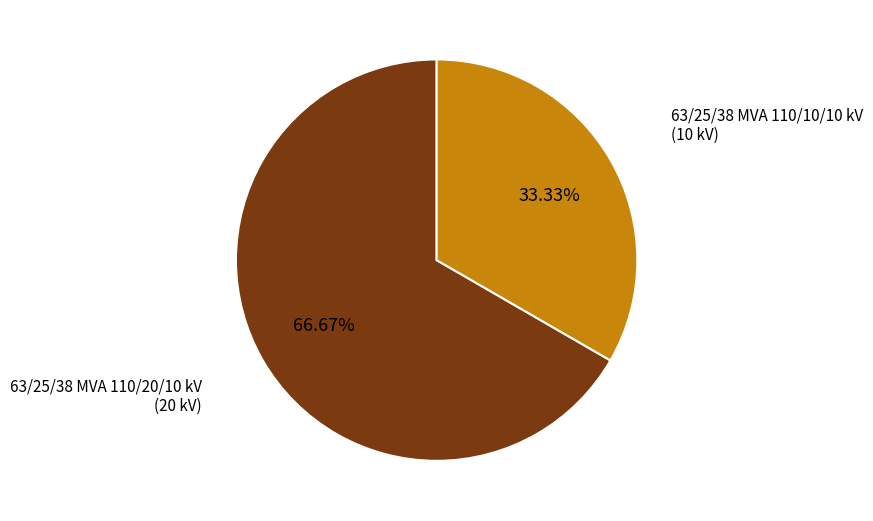

How many segments does this pie chart have?

2